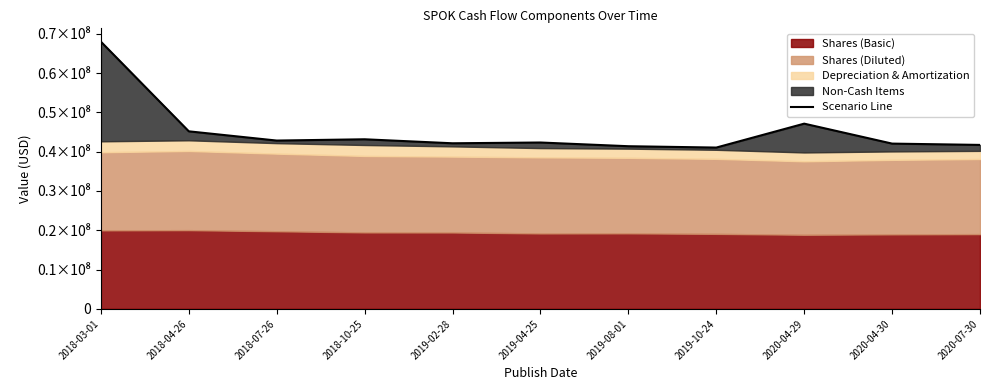

What is the average value?

45177917